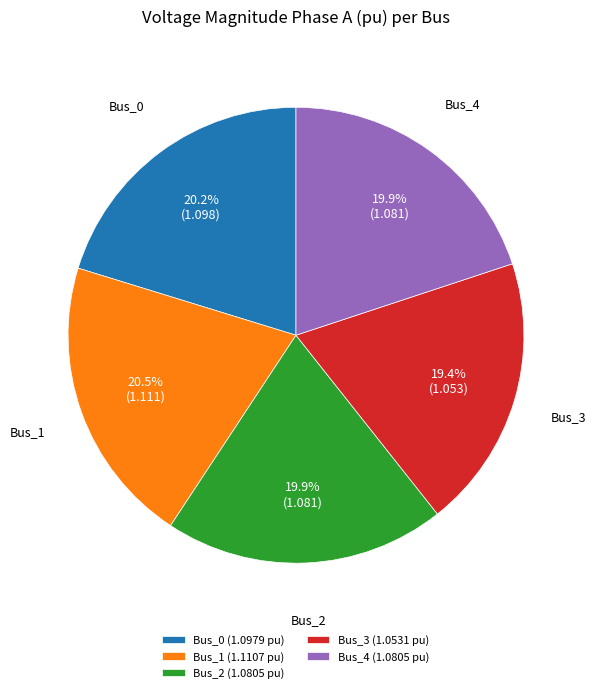

True or false: Bus_3 accounts for 19% of the total.

True